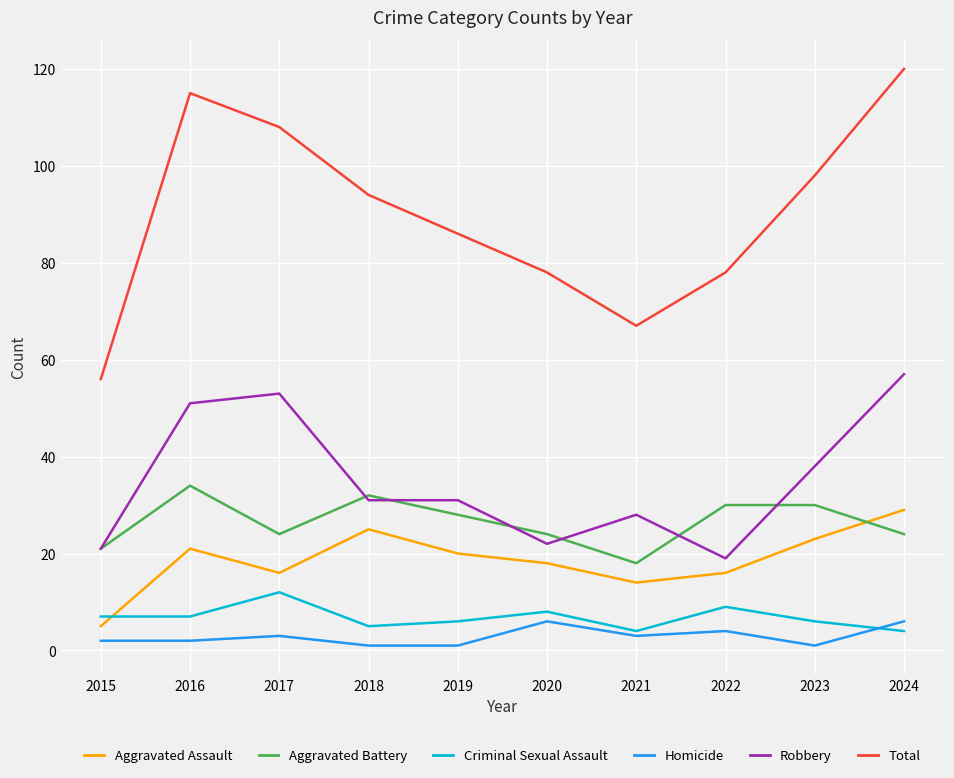

Does the chart display data point markers on the line(s)?

No